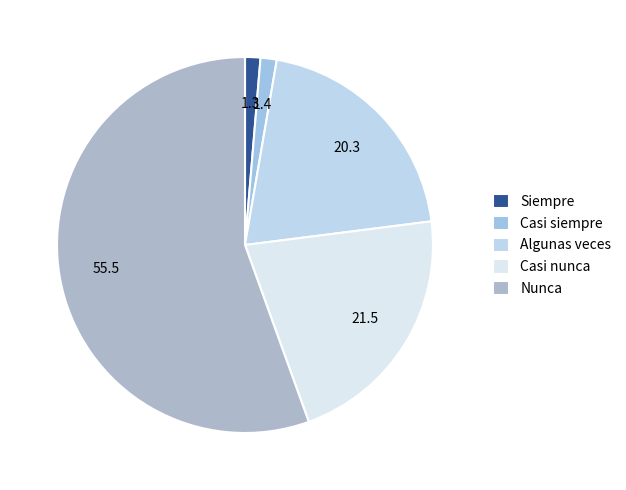

Which category accounts for the majority?

Nunca